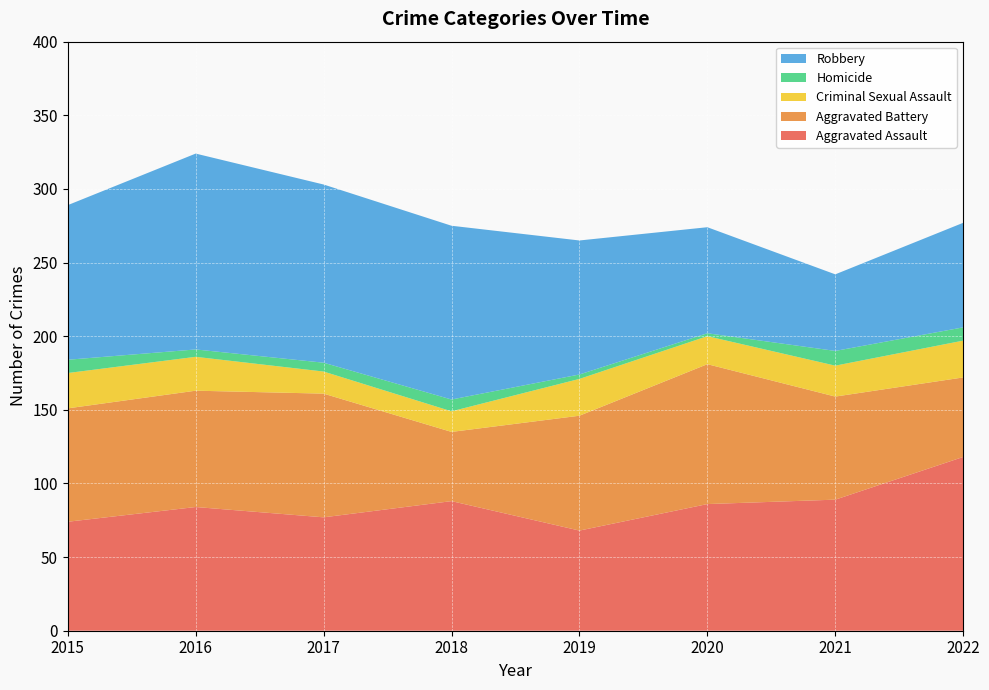

Reading right to left, list all the values displayed in this chart.

Aggravated Assault: 2022=118	2021=89	2020=86	2019=68	2018=88	2017=77	2016=84	2015=74
Aggravated Battery: 2022=54	2021=70	2020=95	2019=78	2018=47	2017=84	2016=79	2015=77
Criminal Sexual Assault: 2022=25	2021=21	2020=19	2019=25	2018=14	2017=15	2016=23	2015=24
Homicide: 2022=9	2021=10	2020=2	2019=3	2018=8	2017=6	2016=5	2015=9
Robbery: 2022=71	2021=52	2020=72	2019=91	2018=118	2017=121	2016=133	2015=105